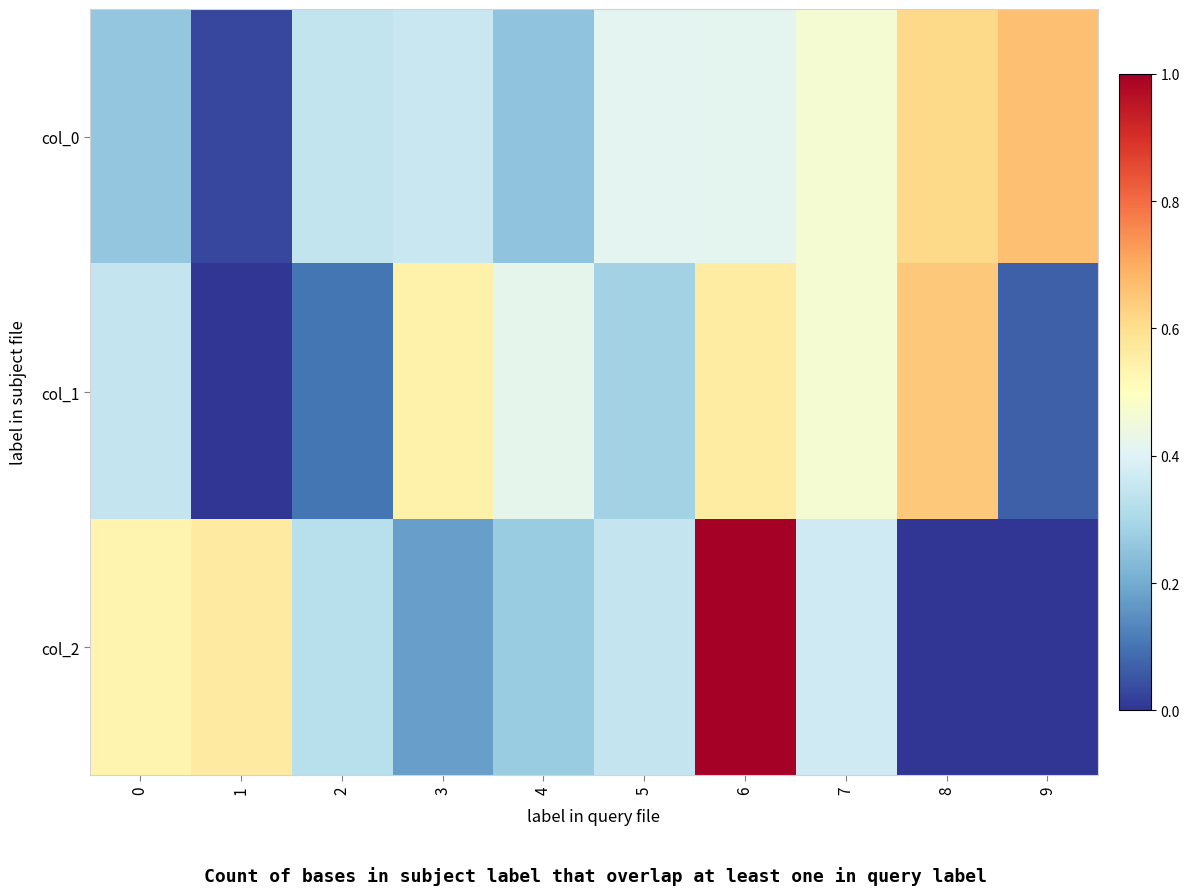

Reading left to right, list all the values displayed in this chart.

col_0: 0=0.3	1=0.0	2=0.3	3=0.4	4=0.3	5=0.4	6=0.4	7=0.5	8=0.6	9=0.7
col_1: 0=0.3	1=0.0	2=0.1	3=0.5	4=0.4	5=0.3	6=0.6	7=0.5	8=0.6	9=0.1
col_2: 0=0.5	1=0.6	2=0.3	3=0.2	4=0.3	5=0.3	6=1.0	7=0.4	8=0.0	9=0.0